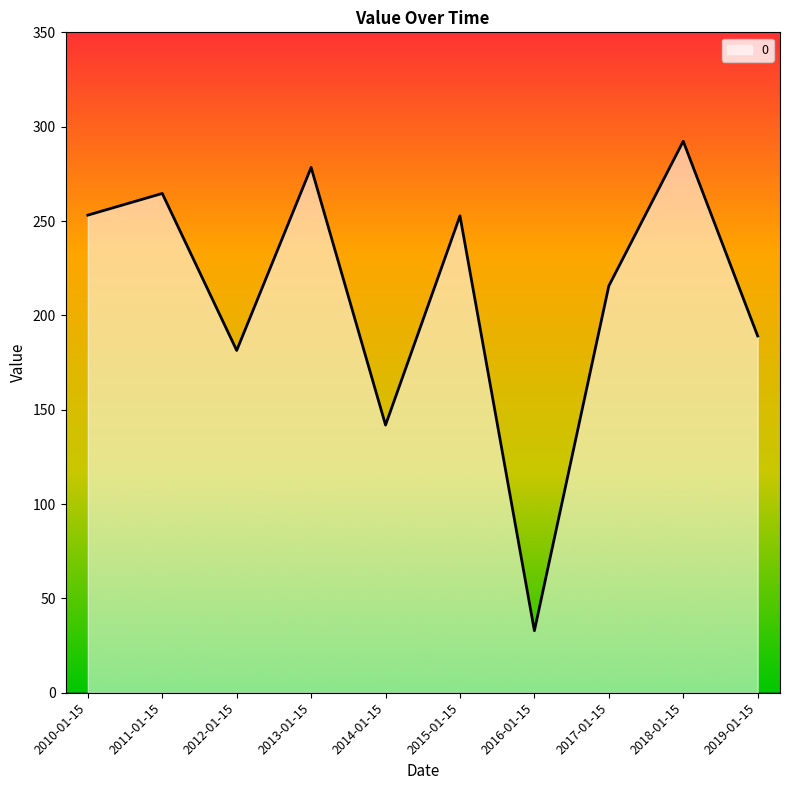

What is the greatest value displayed?

292.3